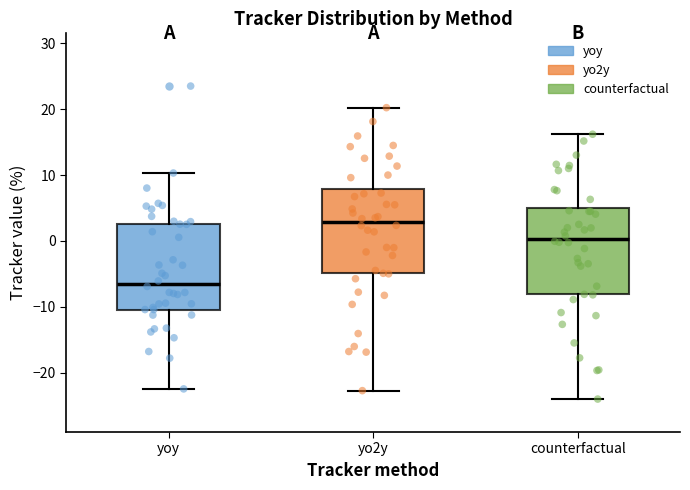

Where does the lower whisker of the box for yoy end on the y-axis? The values are not printed on the chart, so give them approximately, as read against the axis.

-22